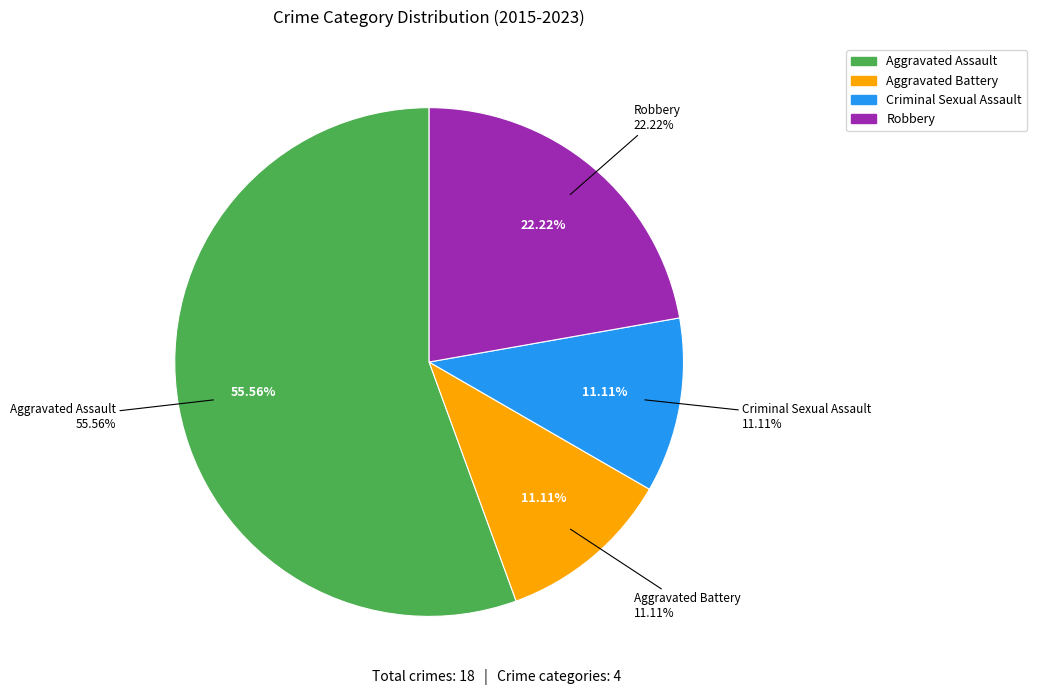

What is the smallest slice in the pie chart?

Aggravated Battery